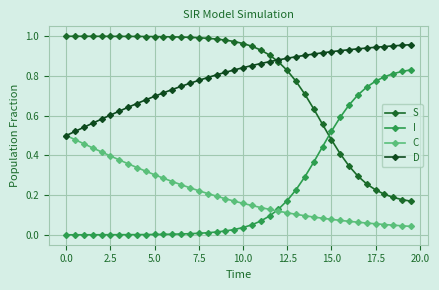

Is this an area chart (filled region under the line)?

No